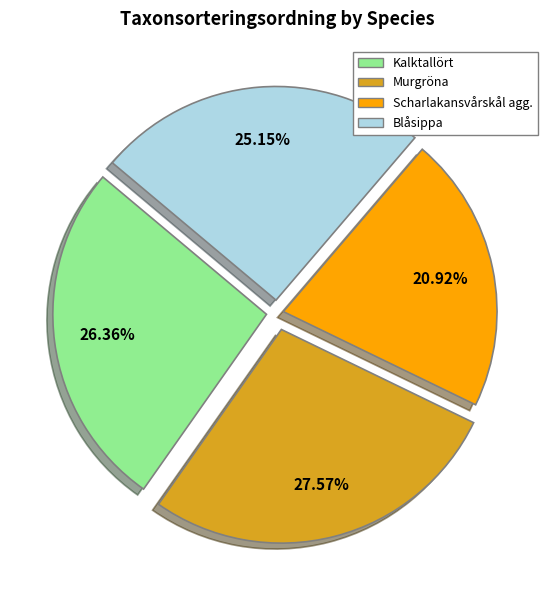

To the nearest percent, what is the difference between the Murgröna and Blåsippa slice percentages?

2%